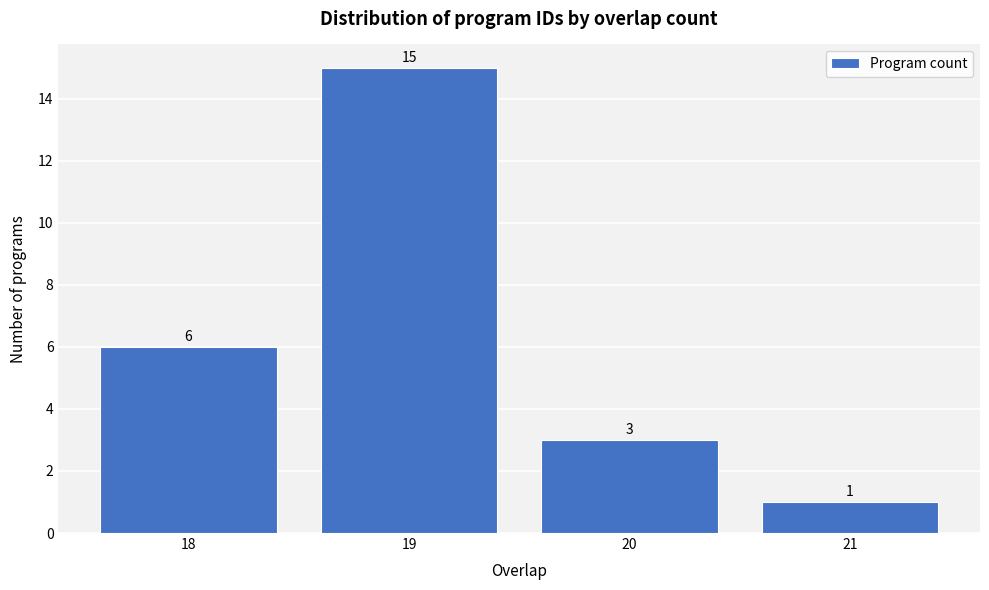

Reading left to right, transcribe this chart: for each bar, give the range it covers on the x-axis and its height.

17.5 to 18.5: 6
18.5 to 19.5: 15
19.5 to 20.5: 3
20.5 to 21.5: 1